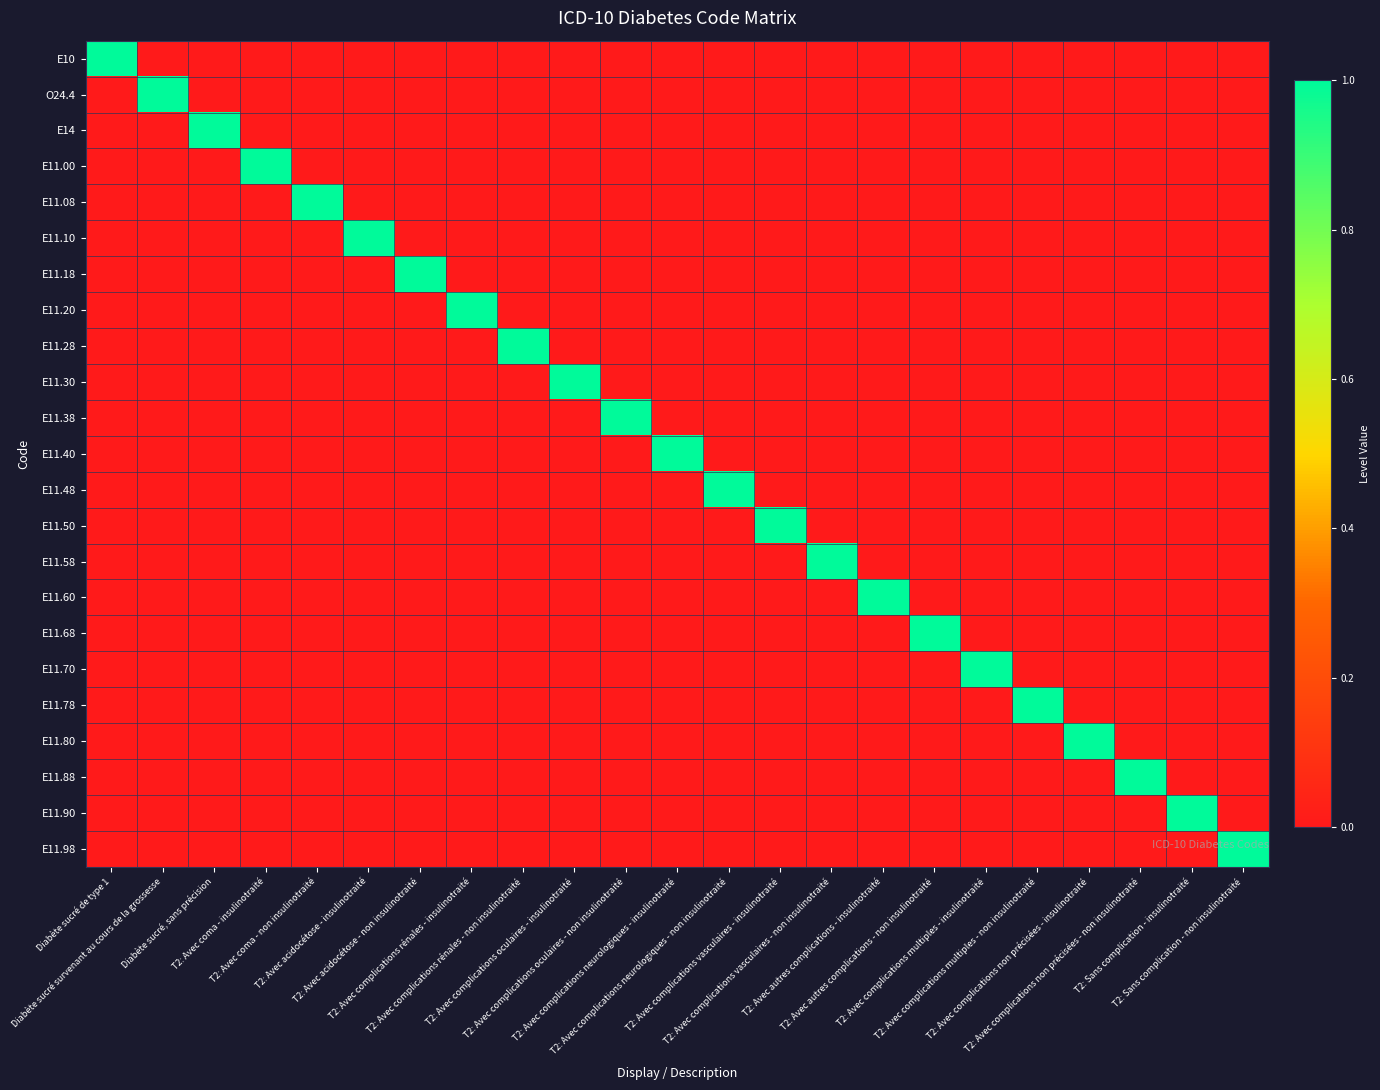

At T2: Avec complications multiples - non insulinotraité, list the series in order from smallest to largest.

E10, O24.4, E14, E11.00, E11.08, E11.10, E11.18, E11.20, E11.28, E11.30, E11.38, E11.40, E11.48, E11.50, E11.58, E11.60, E11.68, E11.70, E11.80, E11.88, E11.90, E11.98, E11.78